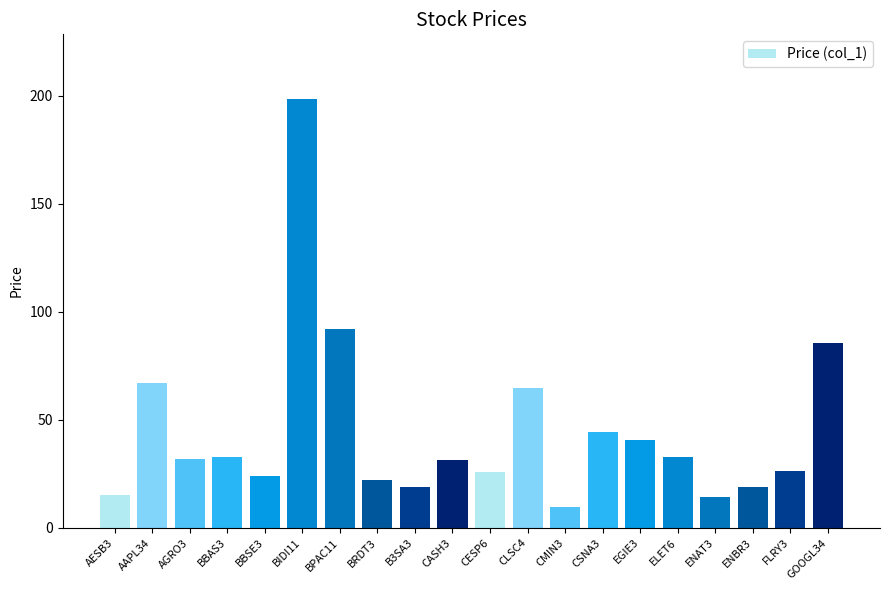

Is it true that the value at CMIN3 is 9.6?

True